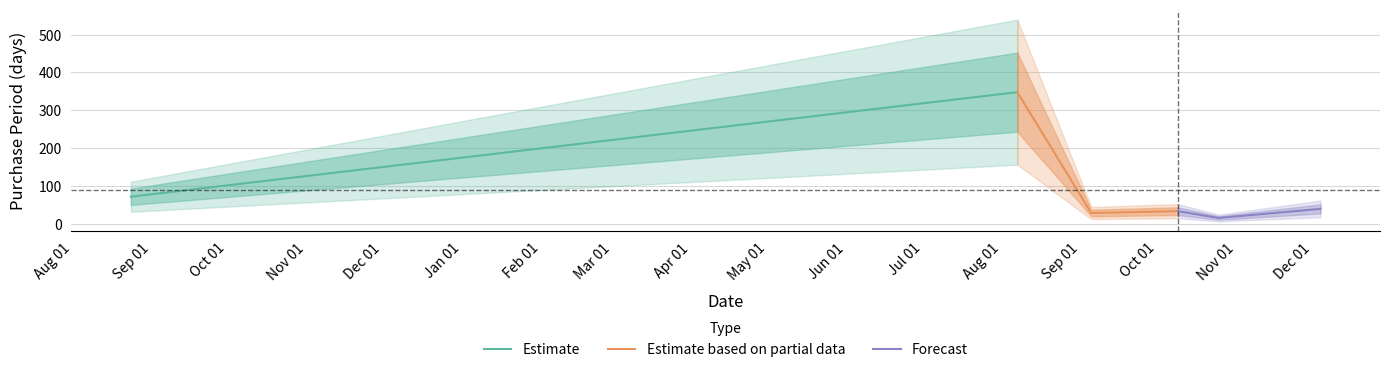

At which label does the data first exceed 40?

2016-08-24